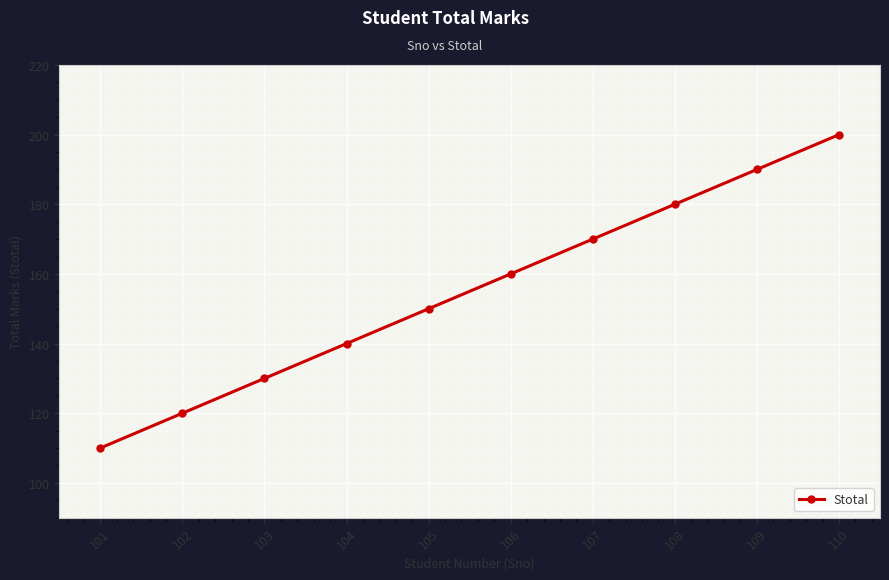

Read the value at 110, to the nearest 5.

200